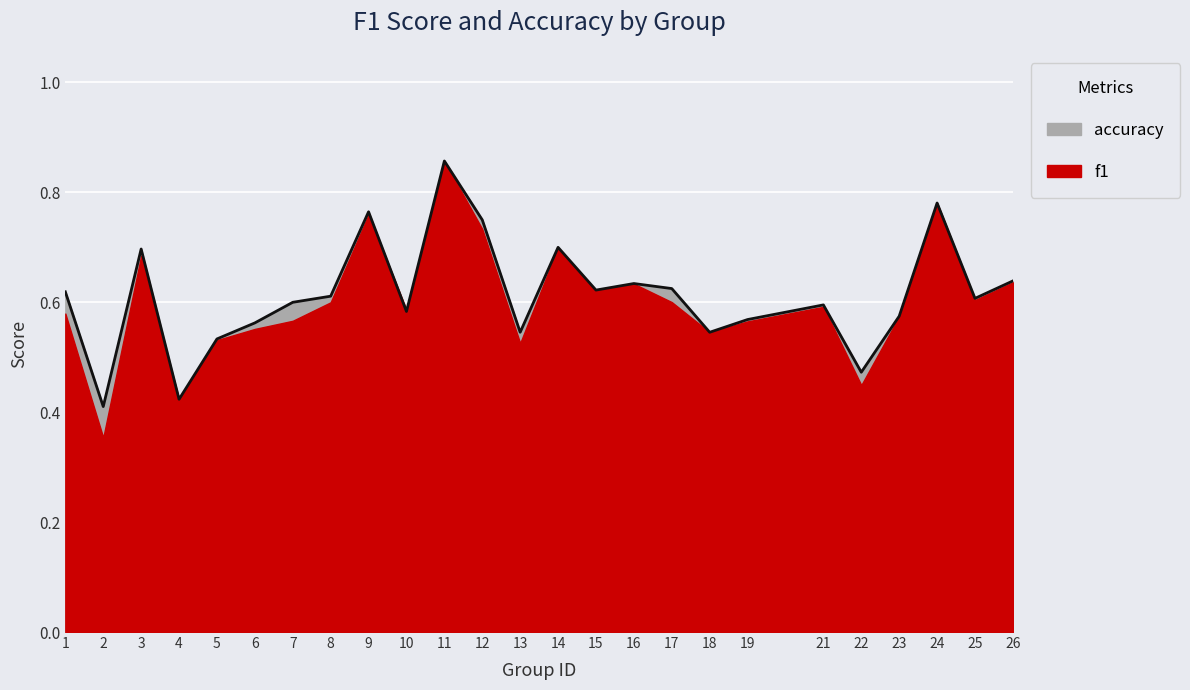

Is it true that the value at 15 is 0.6?

True